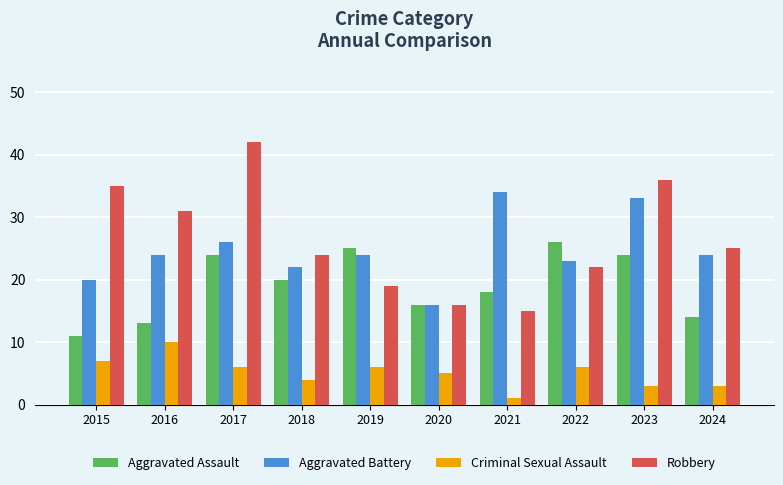

What is the total value across all series at 2024?

66